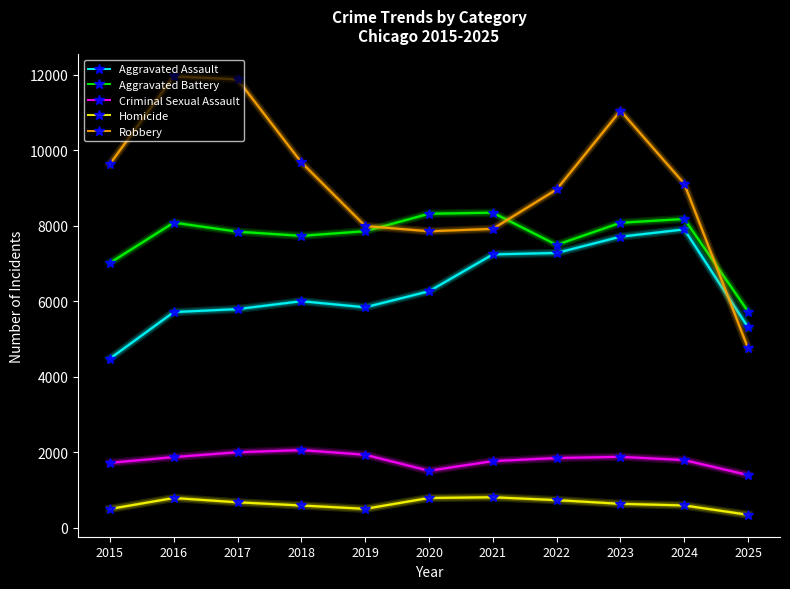

Where does the Homicide series first go above 632?

2016